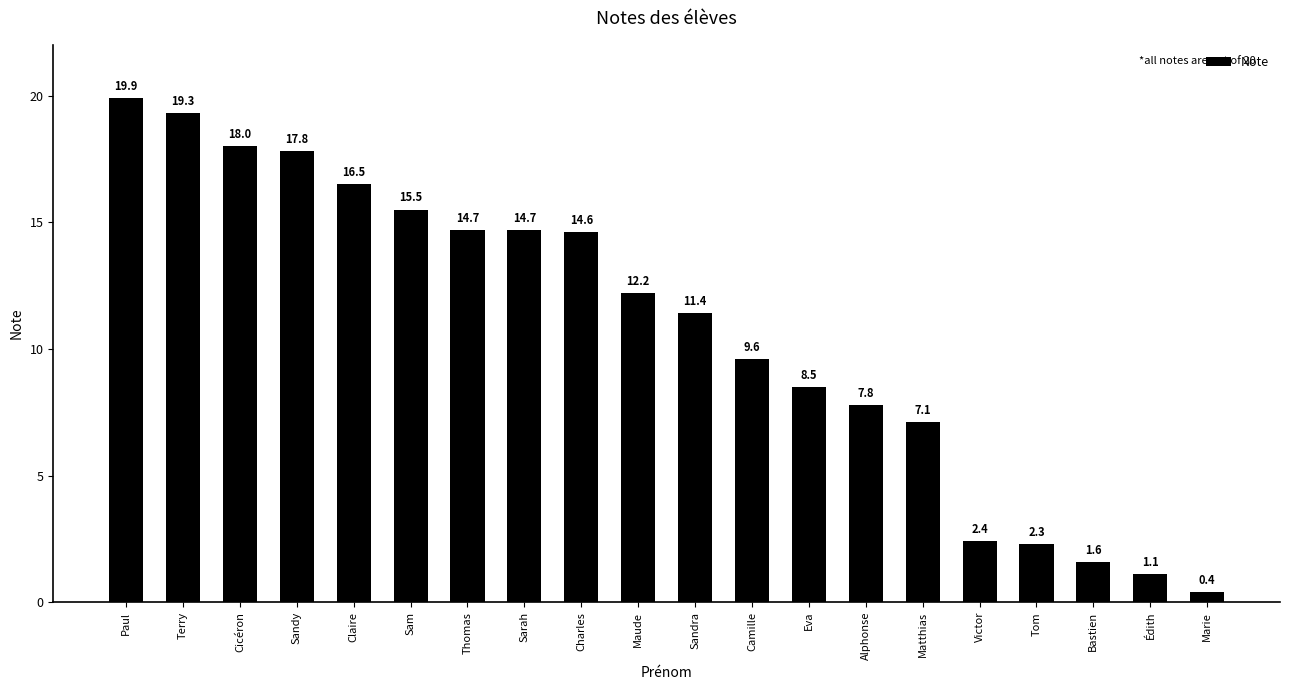

What is the greatest value displayed?

19.9